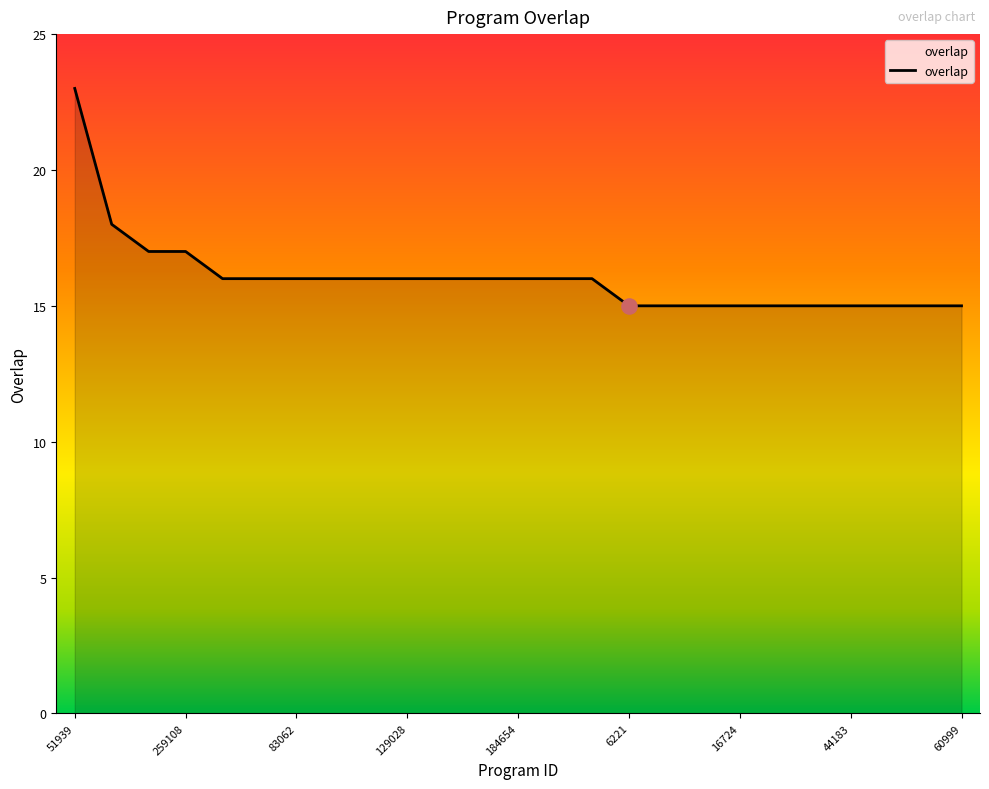

What is the difference between the maximum and minimum values?

8